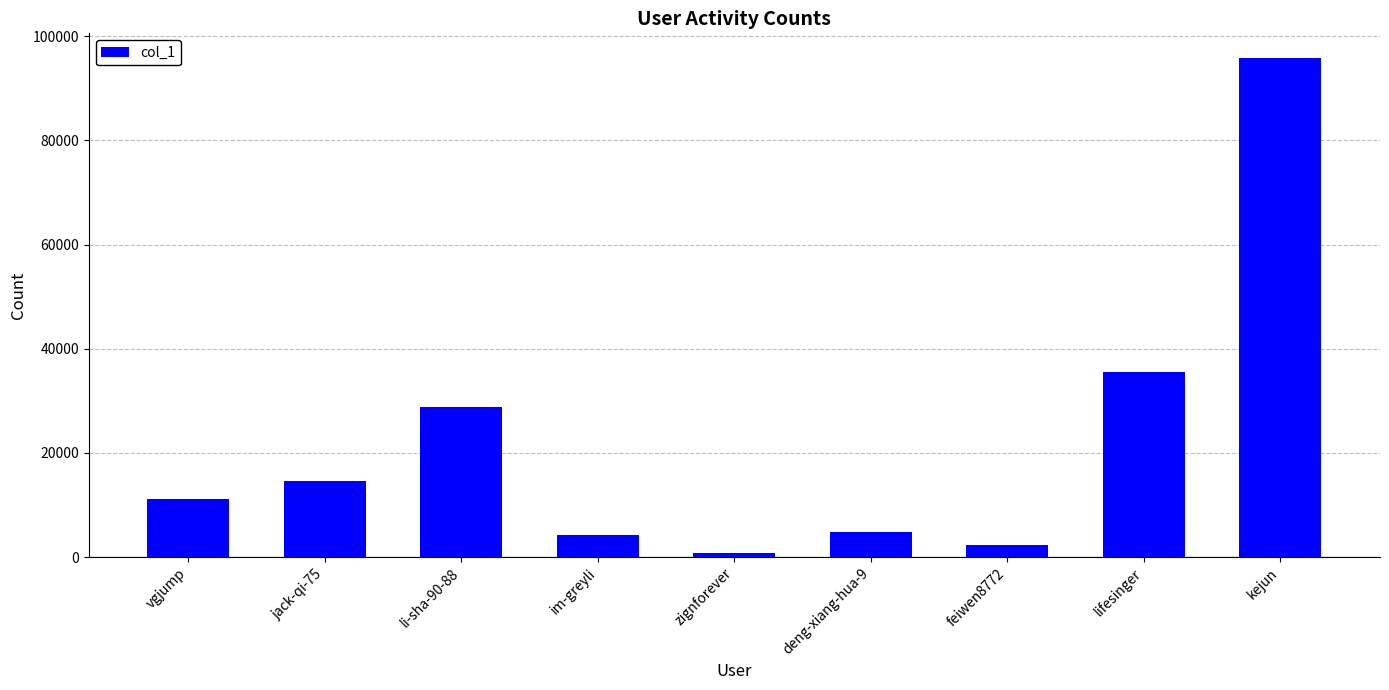

What is the approximate value at im-greyli?

4194